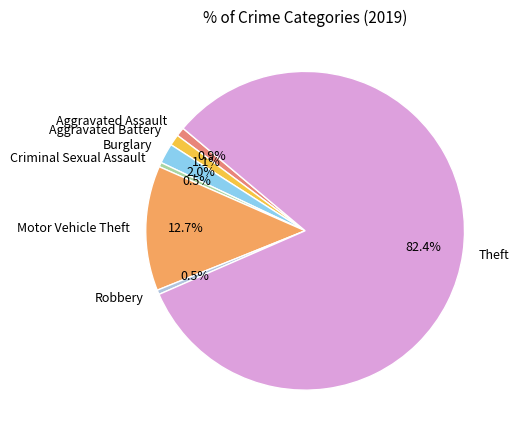

Between Motor Vehicle Theft and Aggravated Assault, which is larger?

Motor Vehicle Theft